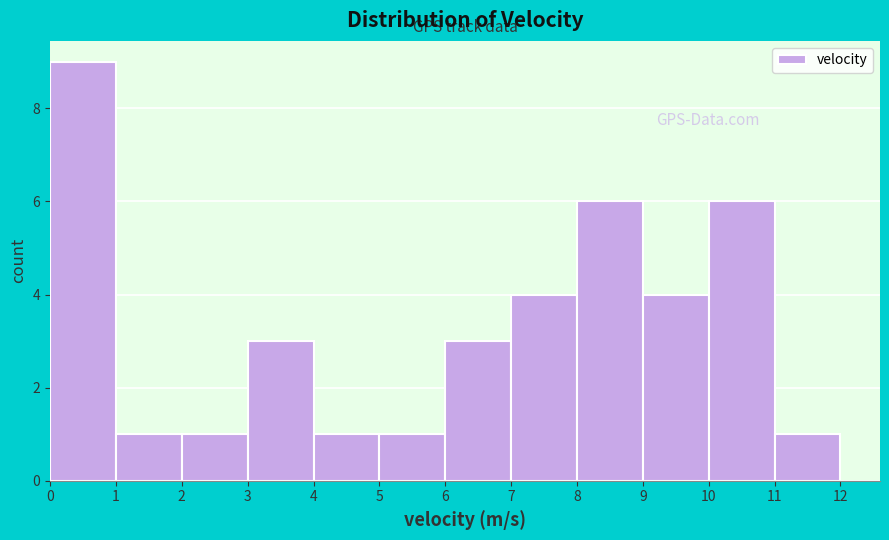

Over which range of the x-axis is the bar tallest?

0 to 1